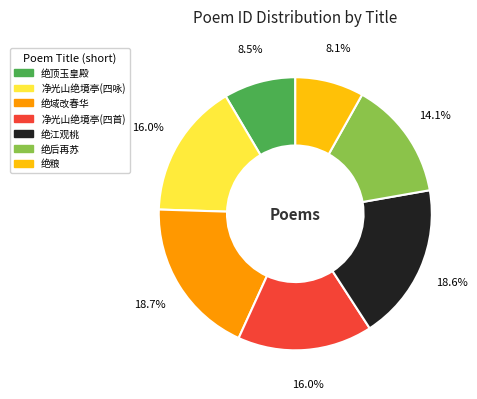

Is there any slice that represents more than half of the pie?

No